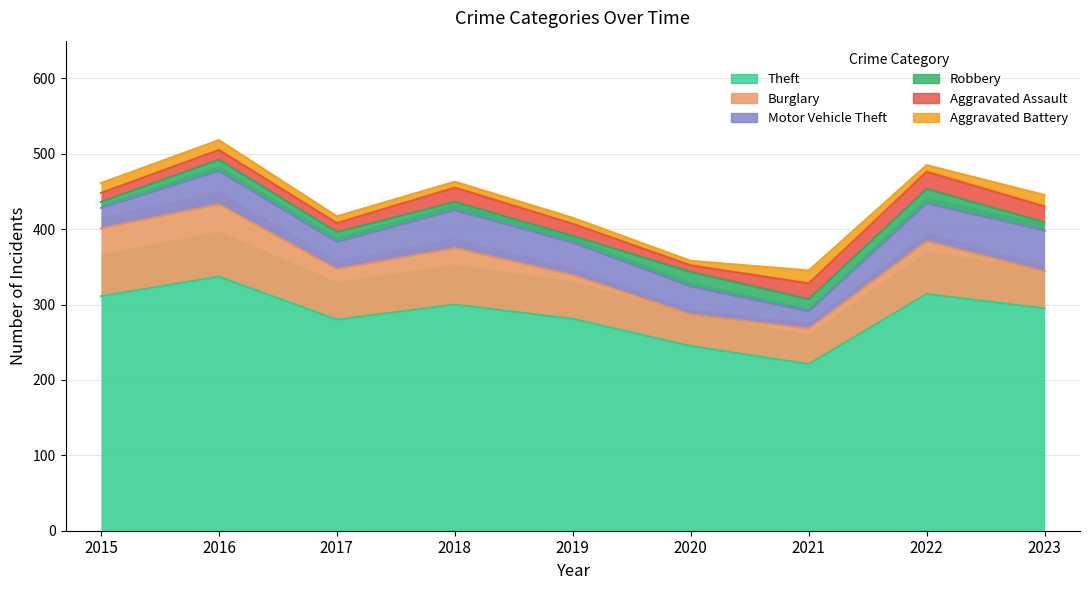

Which series changed the most between 2016 and 2021?

Theft